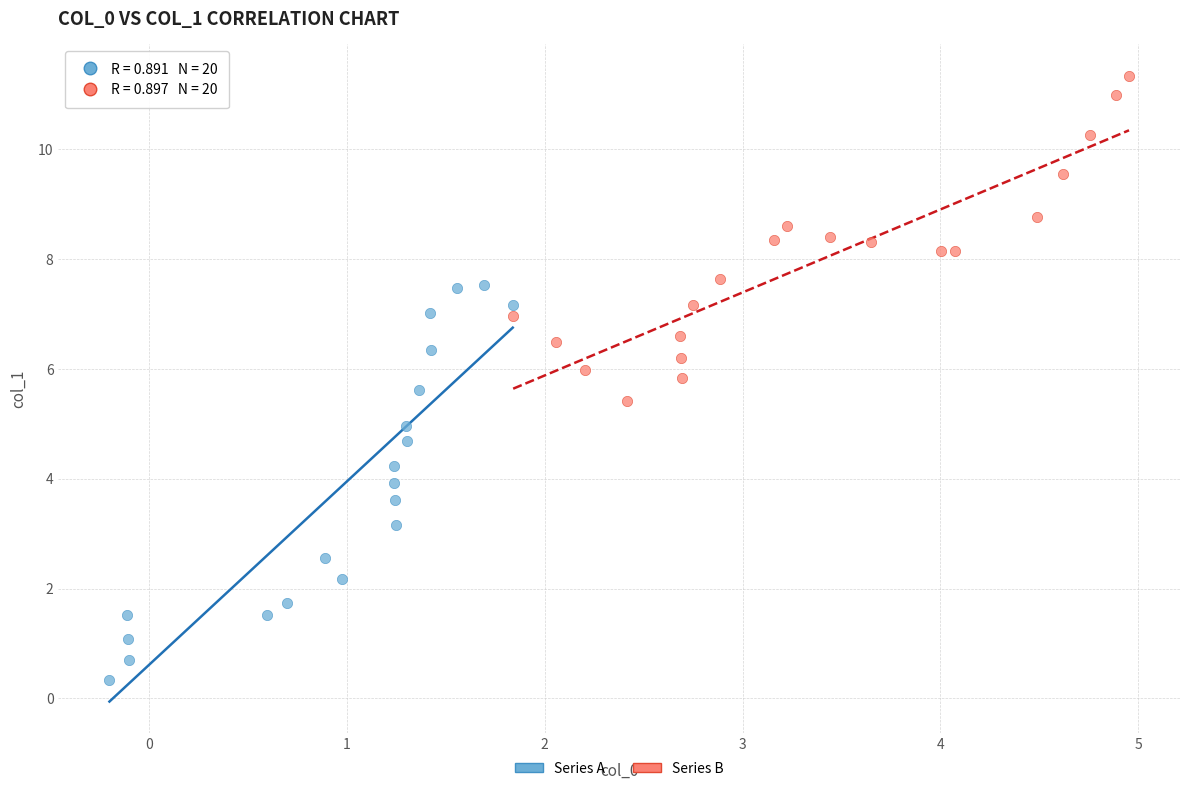

What are all the series names shown in the legend?

Series A, Series B